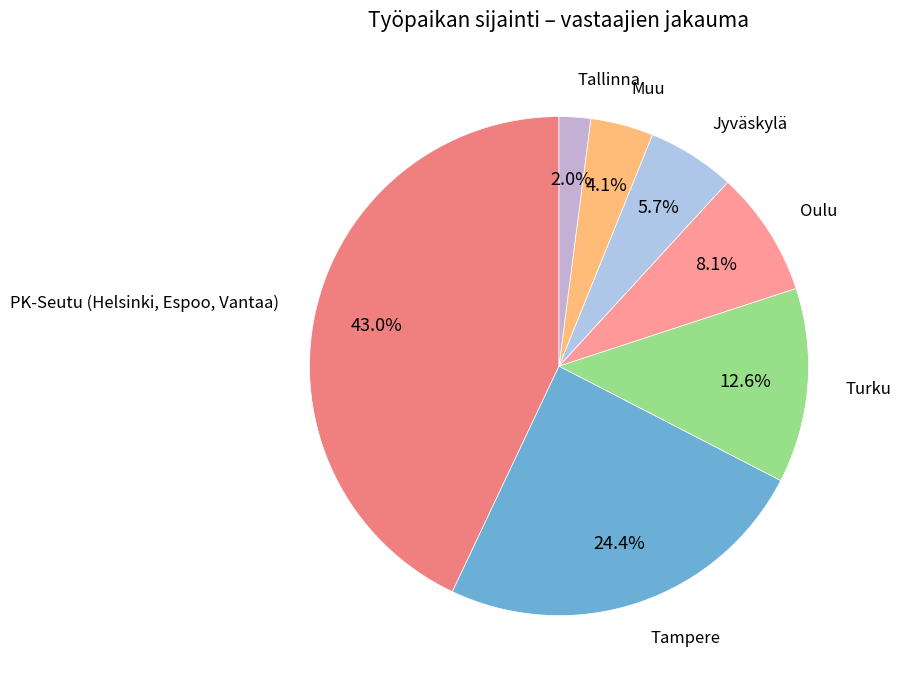

What percentage is the Turku slice, to the nearest percent?

13%